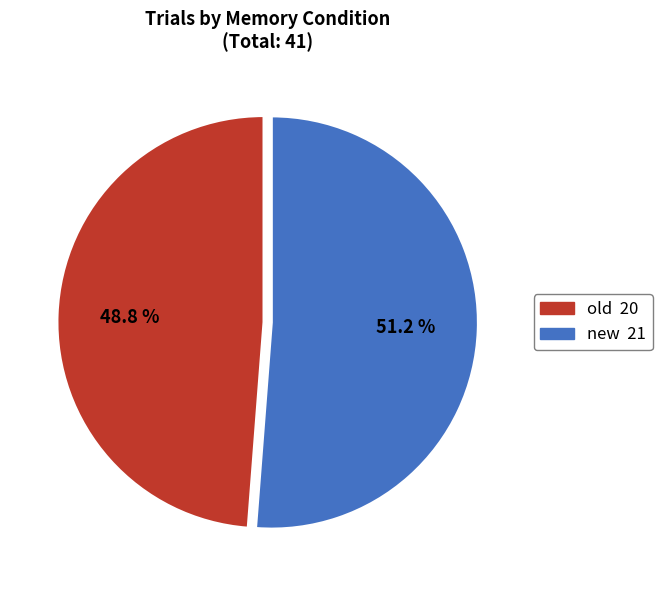

Approximately how many times larger is the value at old compared to new?

1.0